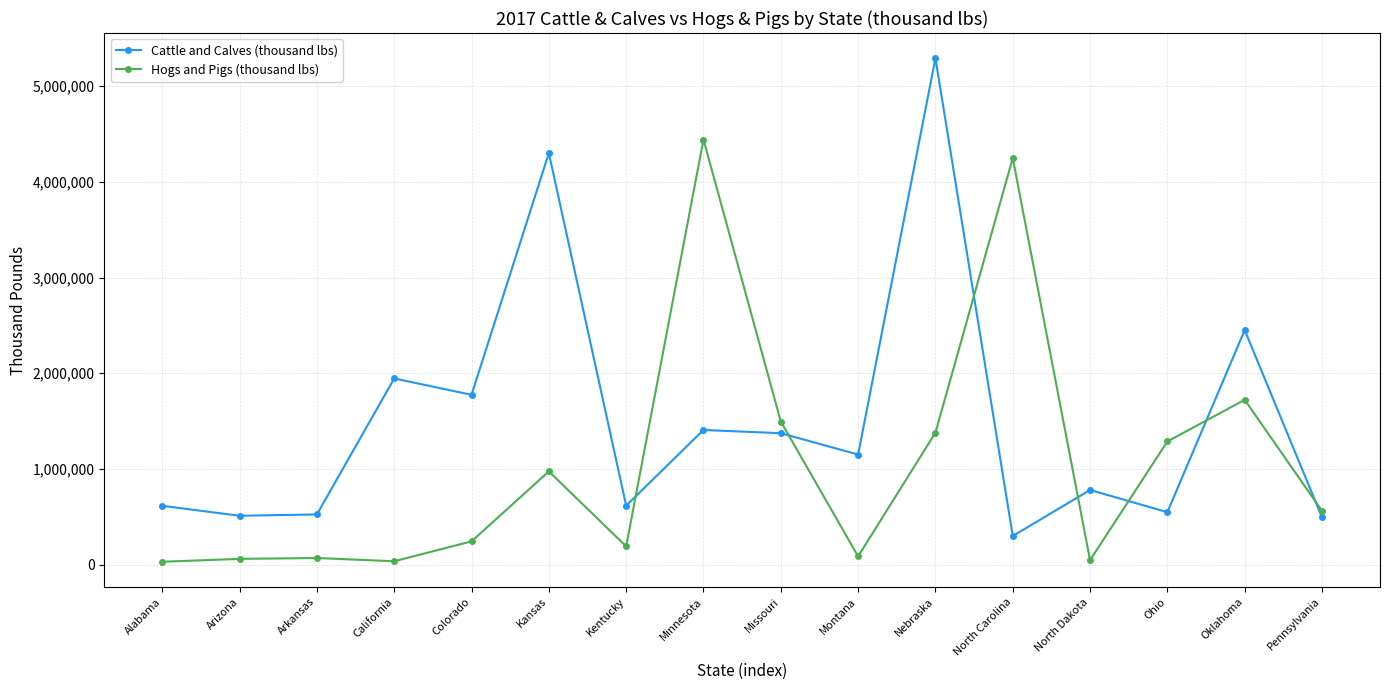

At which category is the sum across all series the highest?

Nebraska